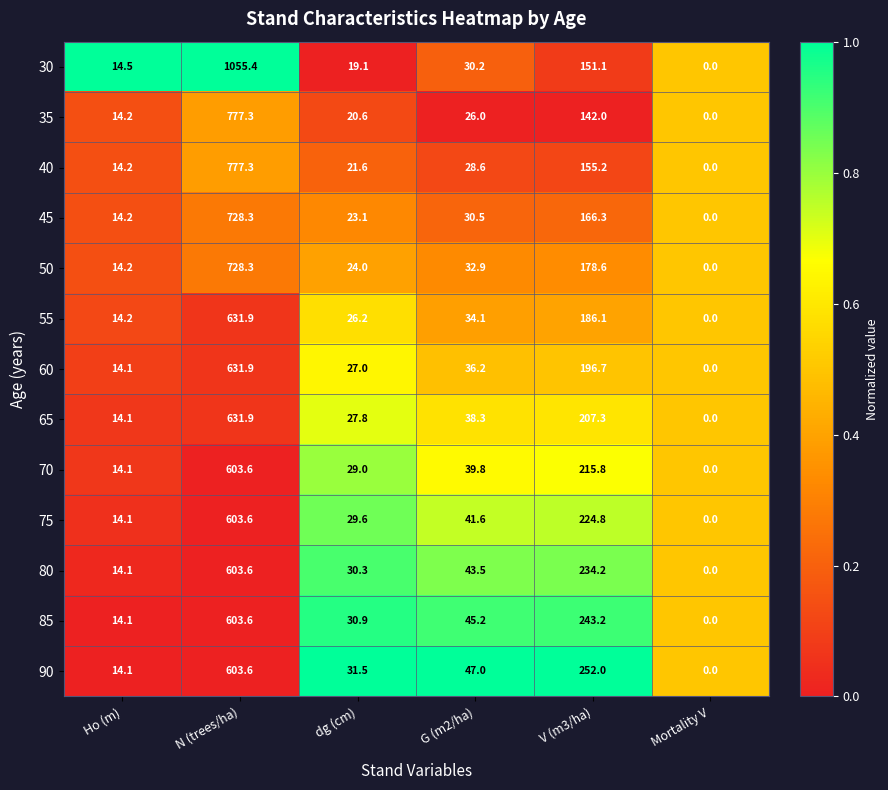

What is the approximate value of 80 at N (trees/ha)?

603.6